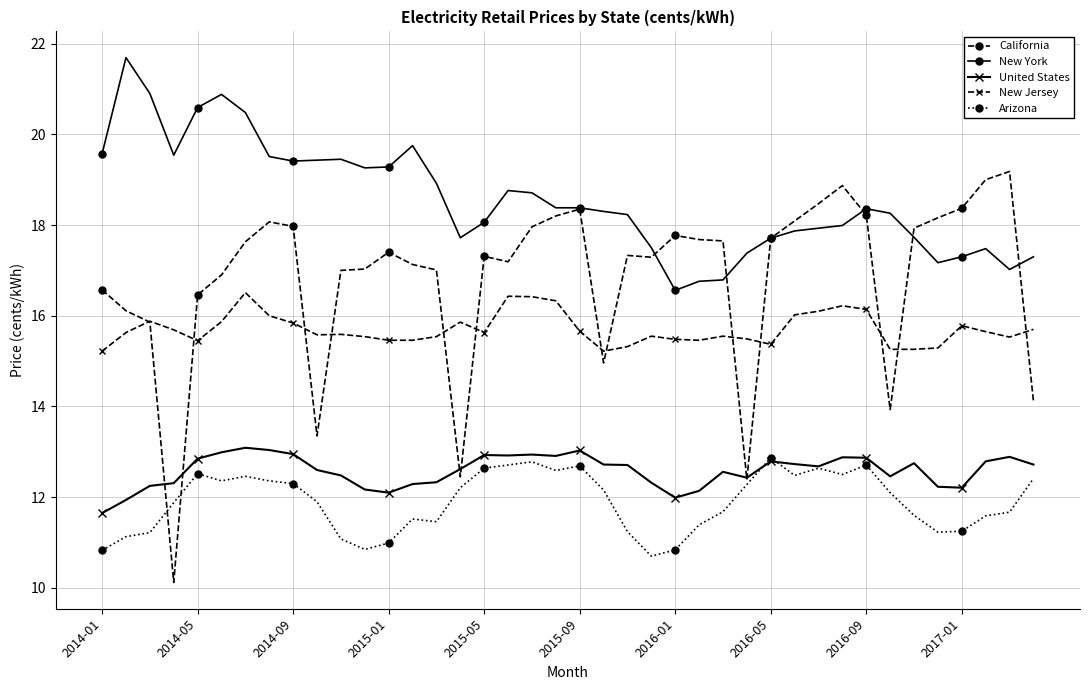

What is the maximum value shown in the chart?

21.7